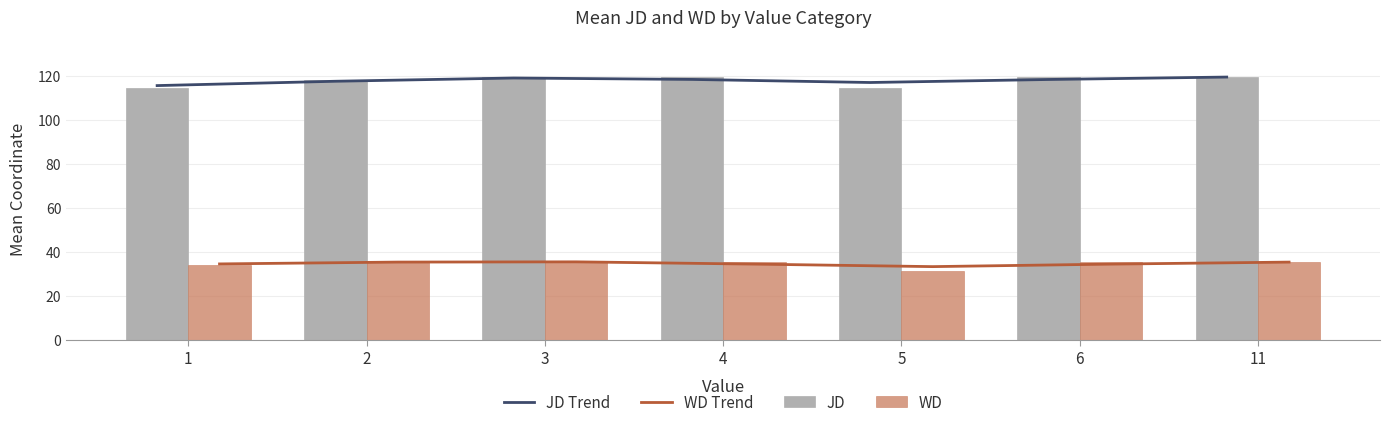

At which category is the sum across all series the highest?

11